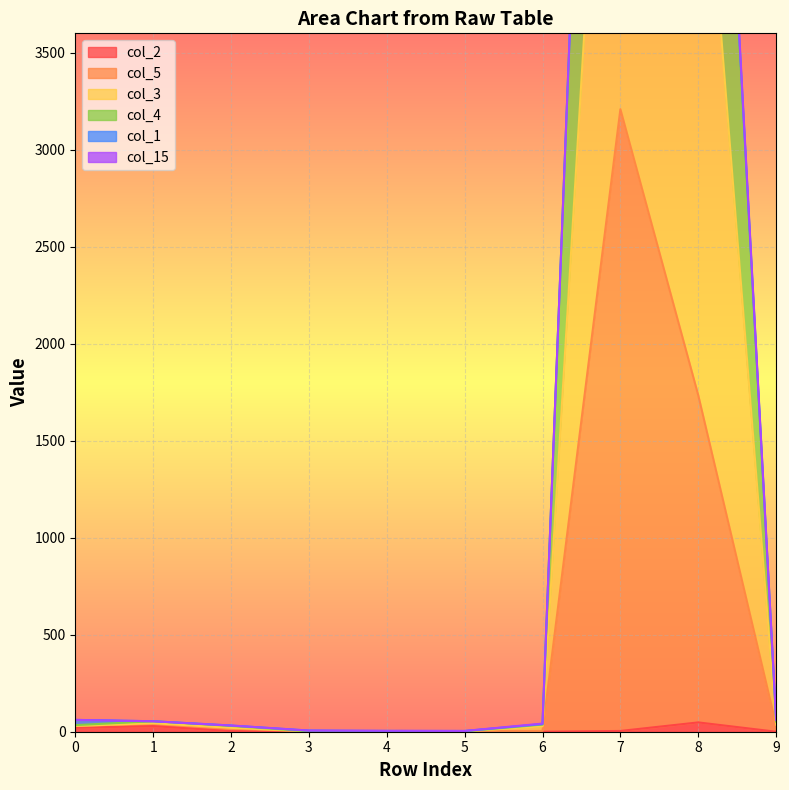

What is the value of the col_2 point at the 5th from the left?

2